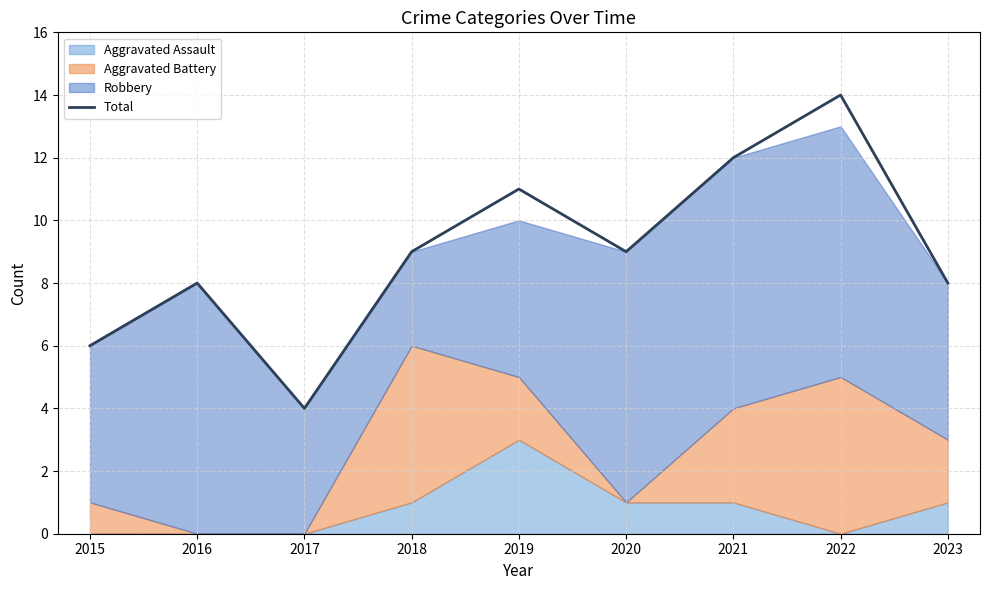

The value at 2022 is 3. True or false?

False